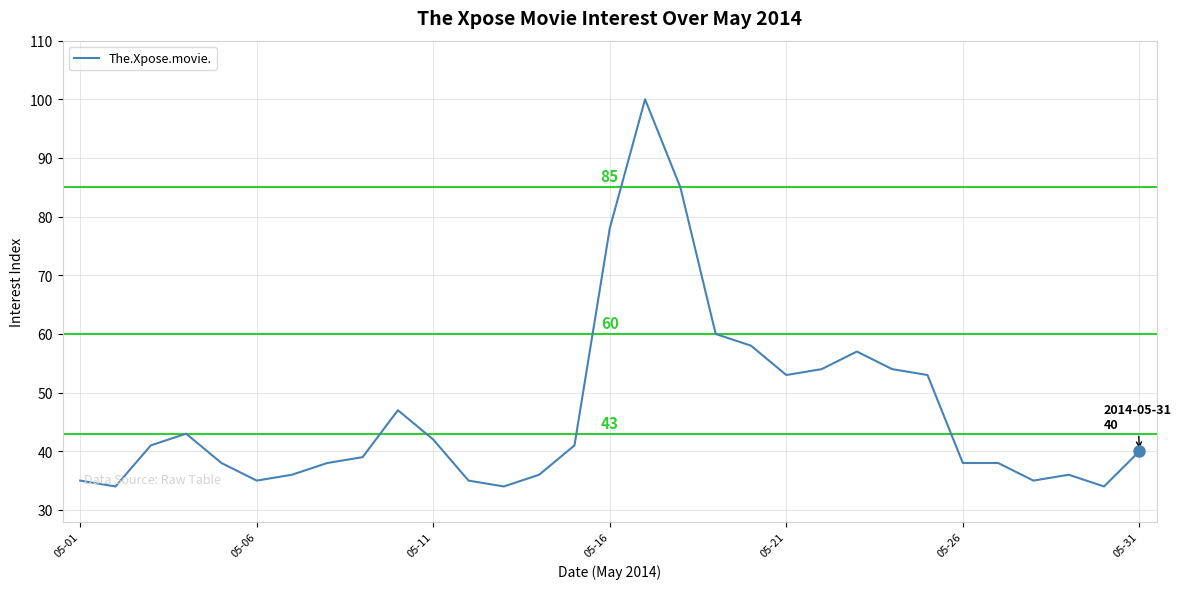

What is the smallest value displayed?

34